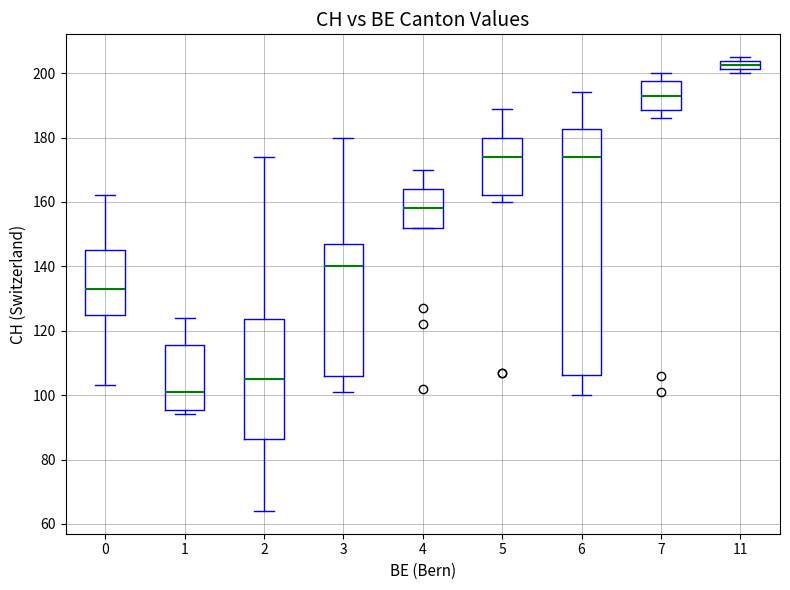

Comparing the boxes themselves (not the whiskers), which one is the tallest?

6